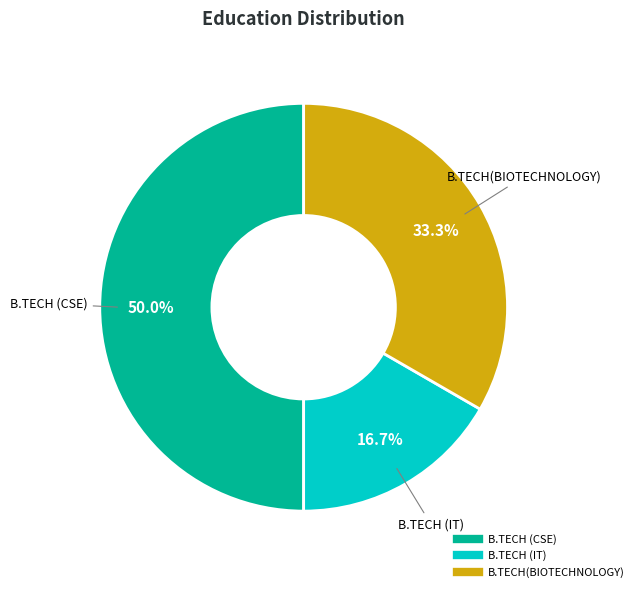

Rank the categories by value from highest to lowest.

B.TECH (CSE), B.TECH(BIOTECHNOLOGY), B.TECH (IT)